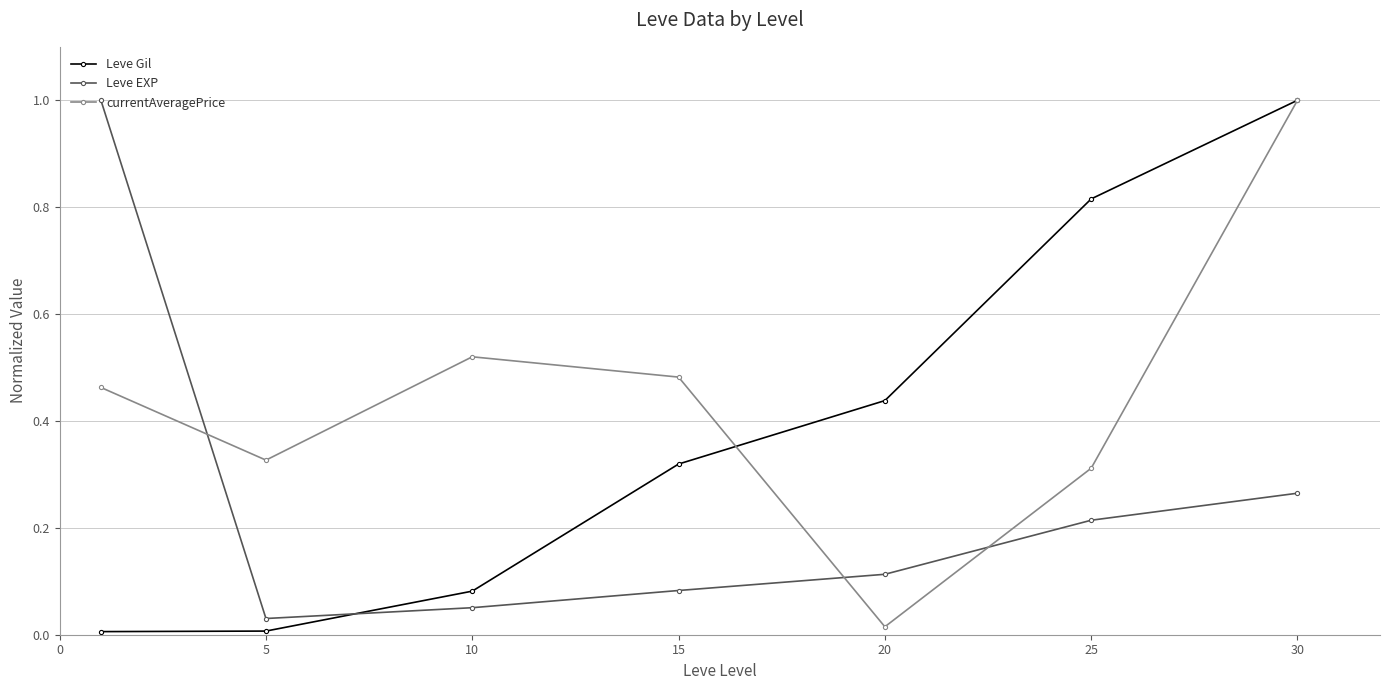

How many interior local valleys does the Leve EXP series have?

1